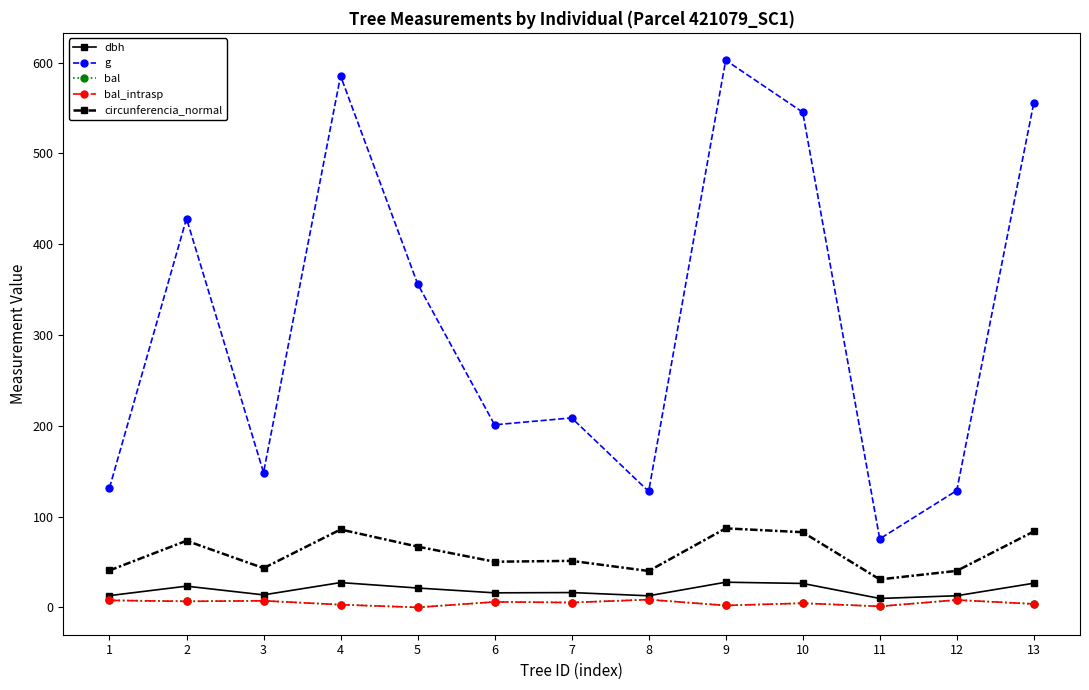

True or false: circunferencia_normal and bal_intrasp intersect in this chart.

False